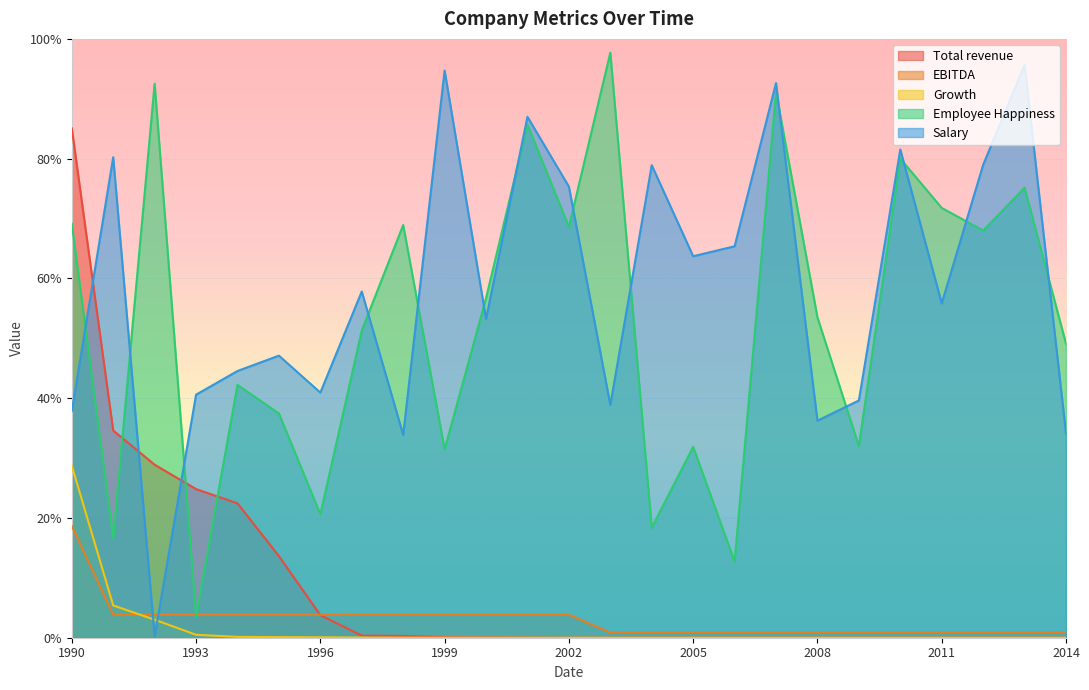

What is the value of the Salary point at the 6th from the left?

0.5